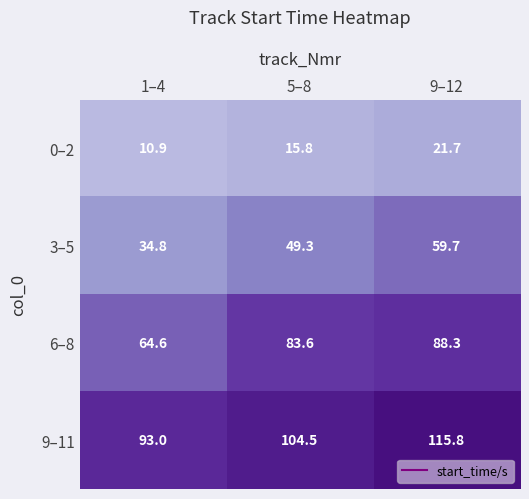

What is the approximate value of 6–8 at 9–12?

88.3